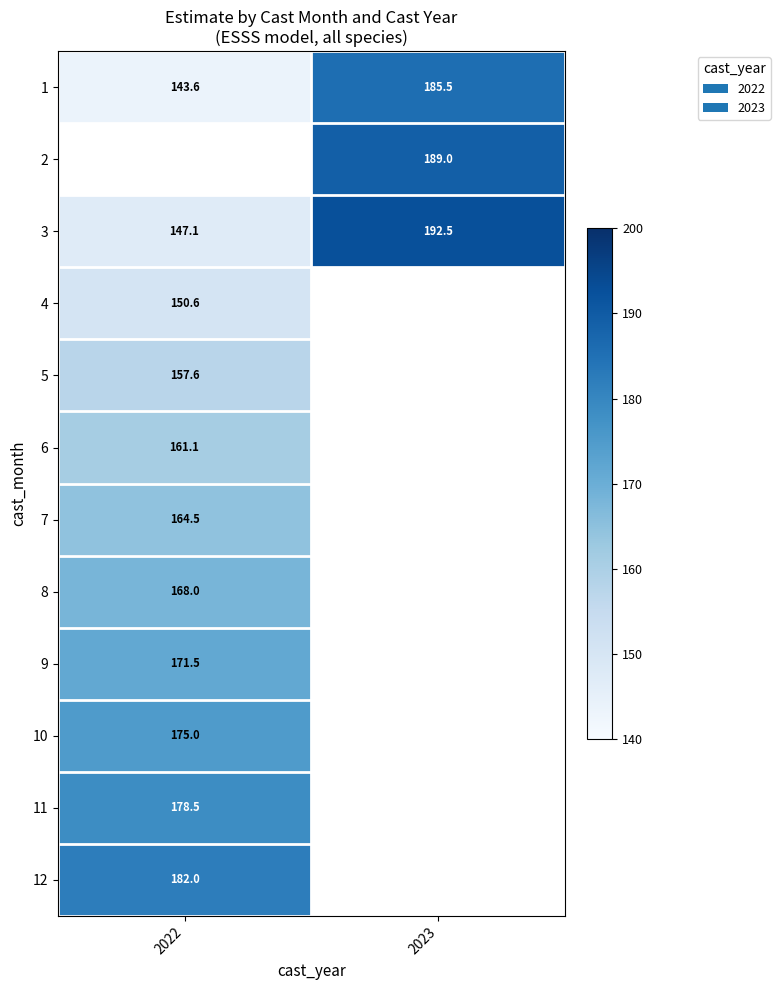

How many values in 6 are above zero?

1